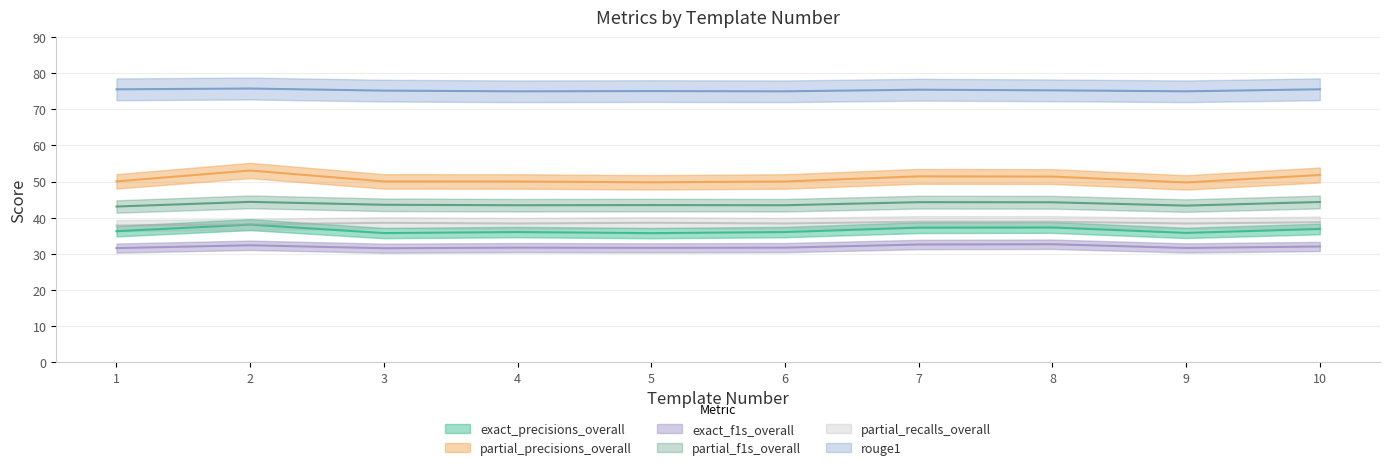

At which category does metrics.exact_f1s_overall reach its first local peak?

2